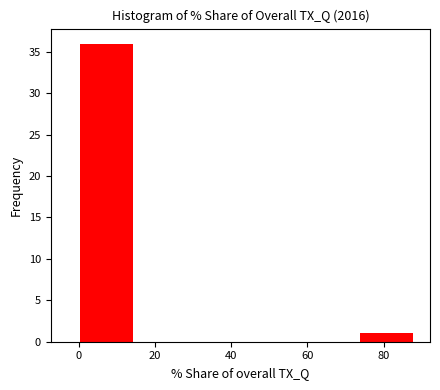

Which range on the x-axis has the tallest bar?

0 to 14